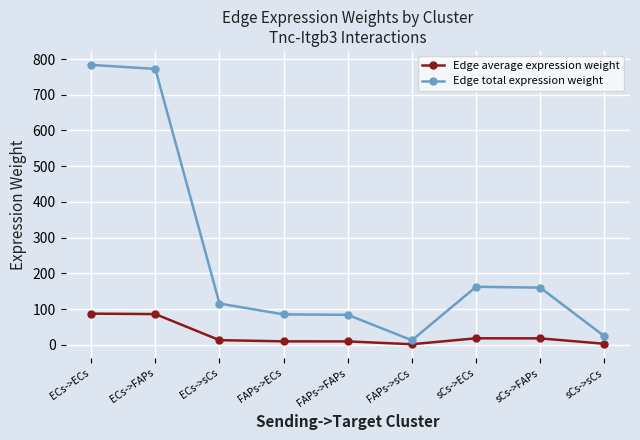

What is the maximum value shown in the chart?

783.7